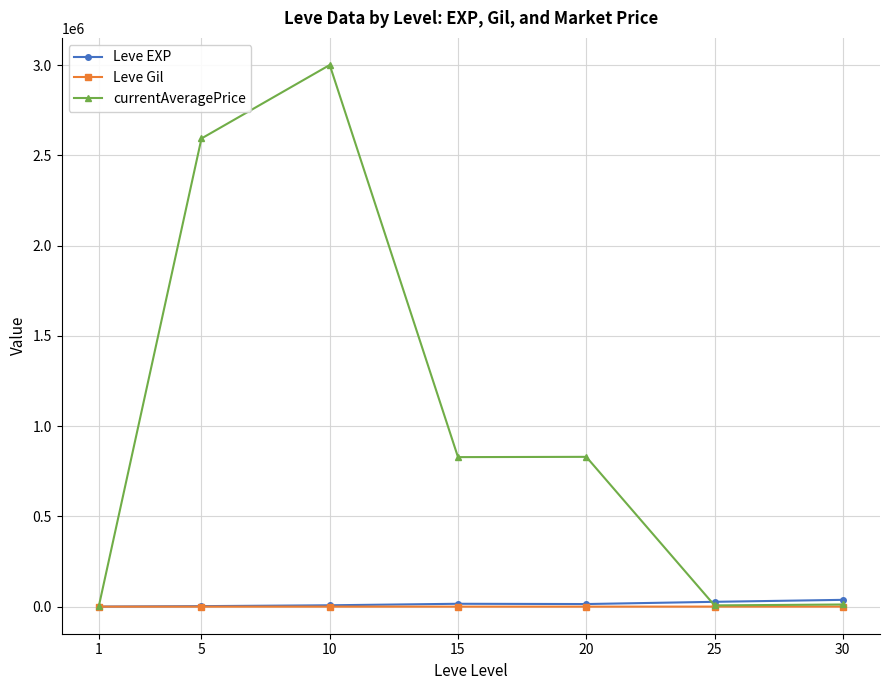

What is the highest value of the Leve EXP series?

37715.0